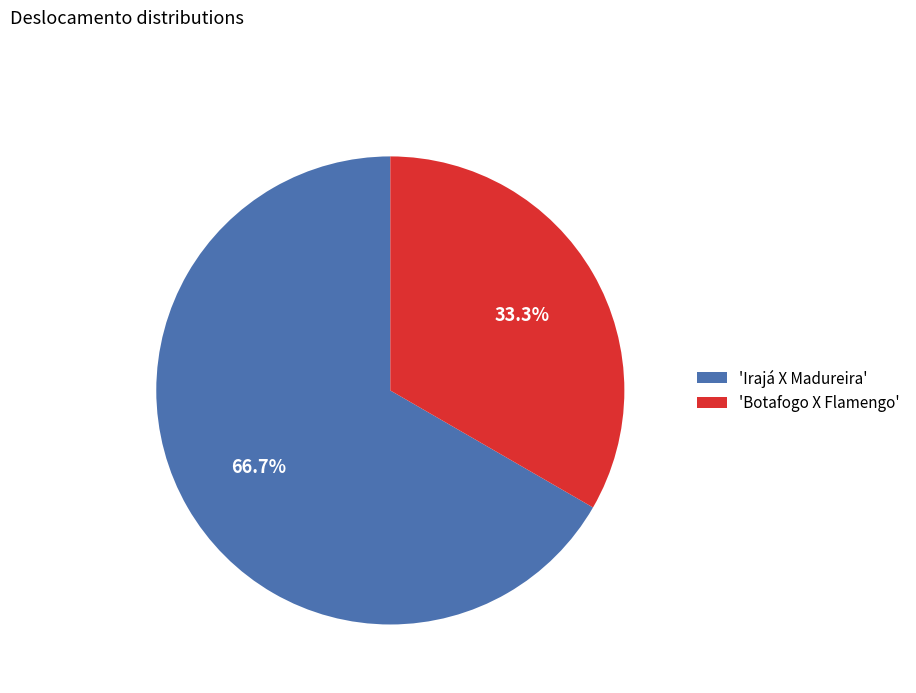

Which slice is the largest?

'Irajá X Madureira'